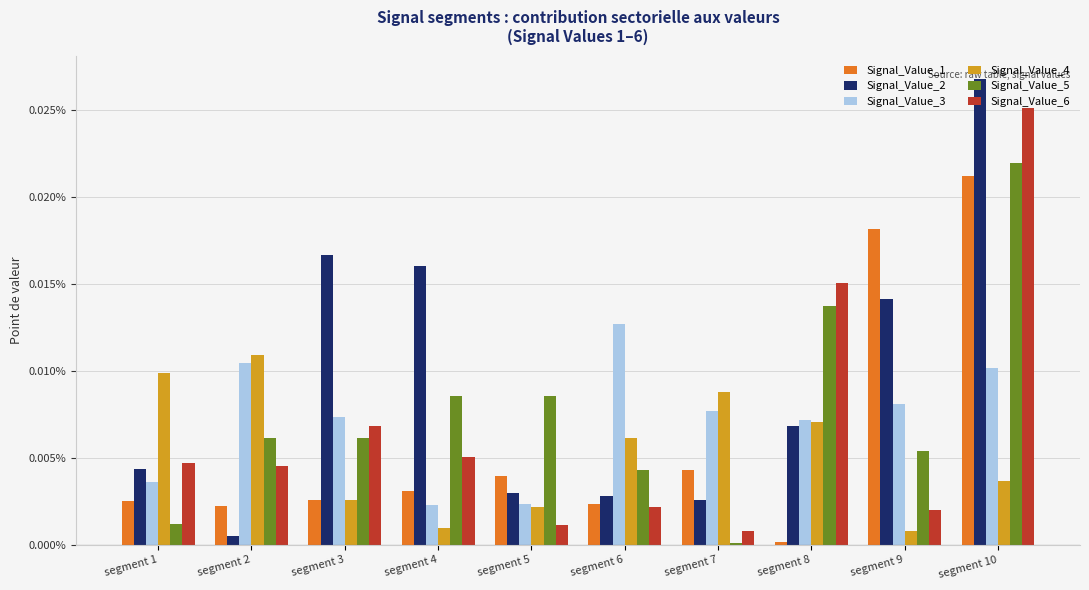

At segment 9, list the series in order from smallest to largest.

Signal_Value_4, Signal_Value_6, Signal_Value_5, Signal_Value_3, Signal_Value_2, Signal_Value_1